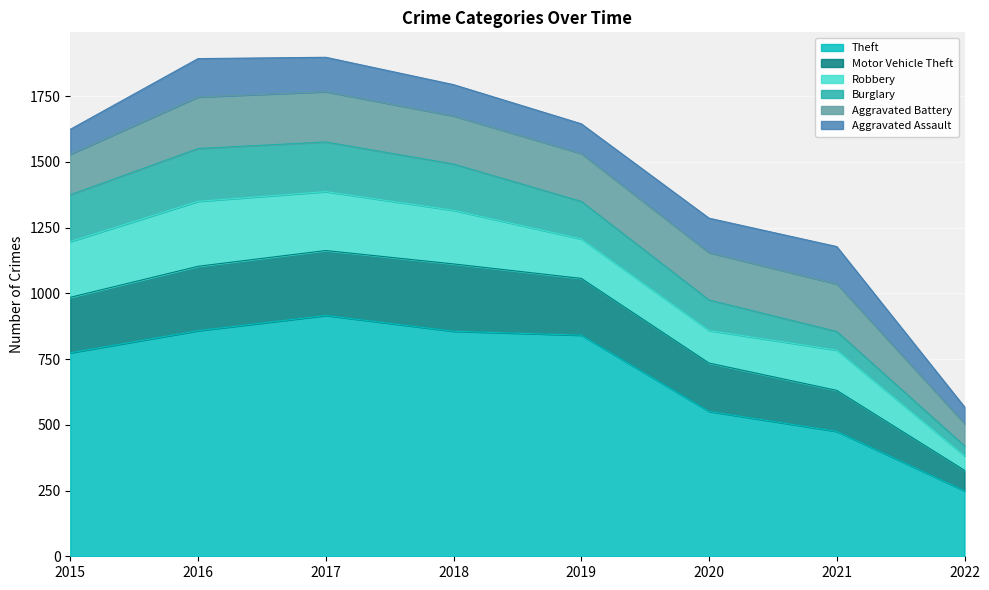

At which category is the sum across all series the highest?

2017